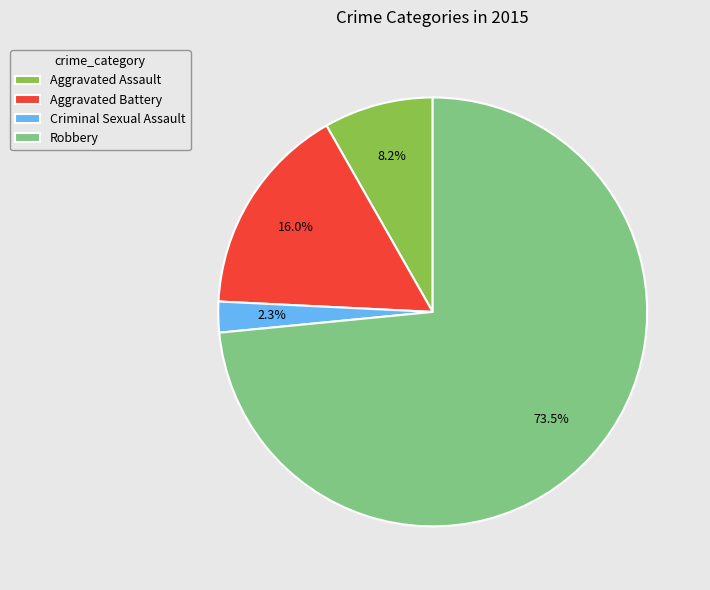

Between Robbery and Criminal Sexual Assault, which is larger?

Robbery